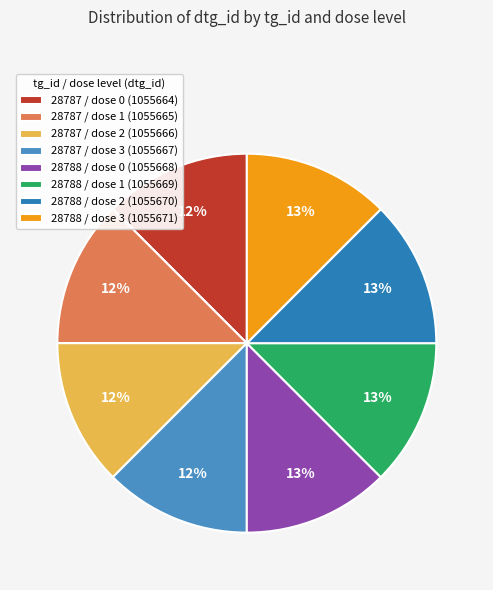

Is 28788 / dose 1 the majority of the pie?

No